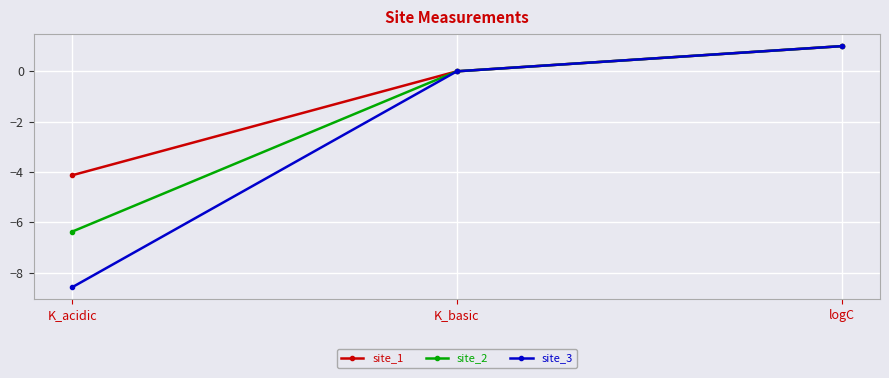

What is the average value of the site_3 series?

-2.5